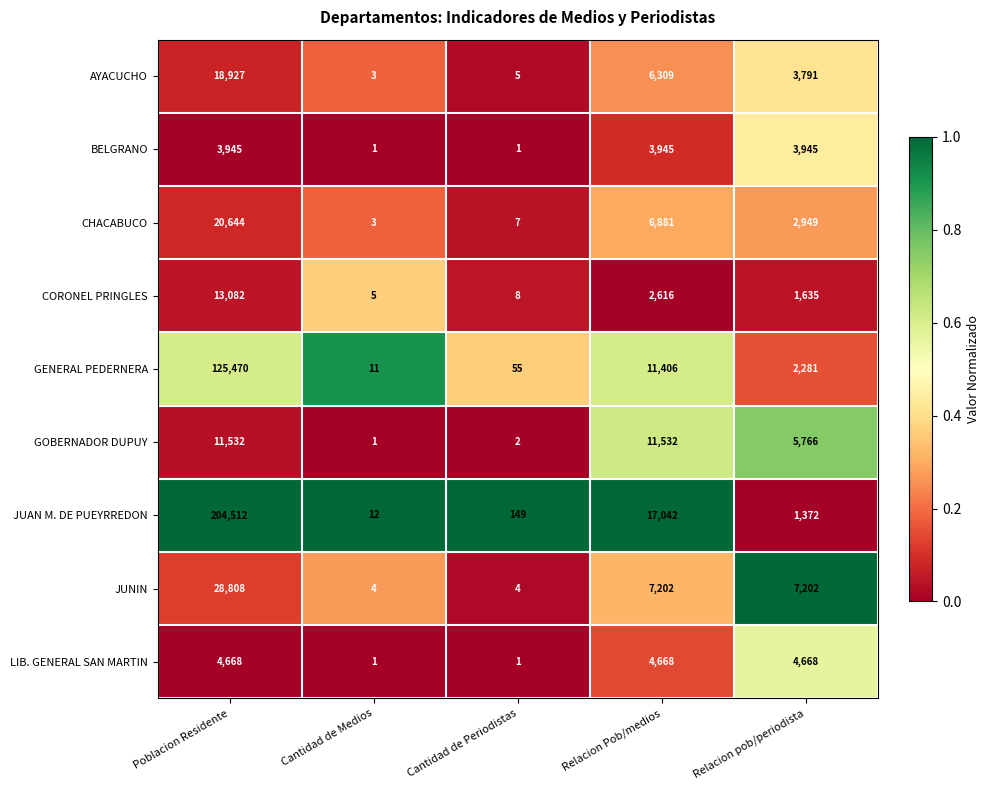

What is the difference between the highest and lowest values at Cantidad de Periodistas?

148